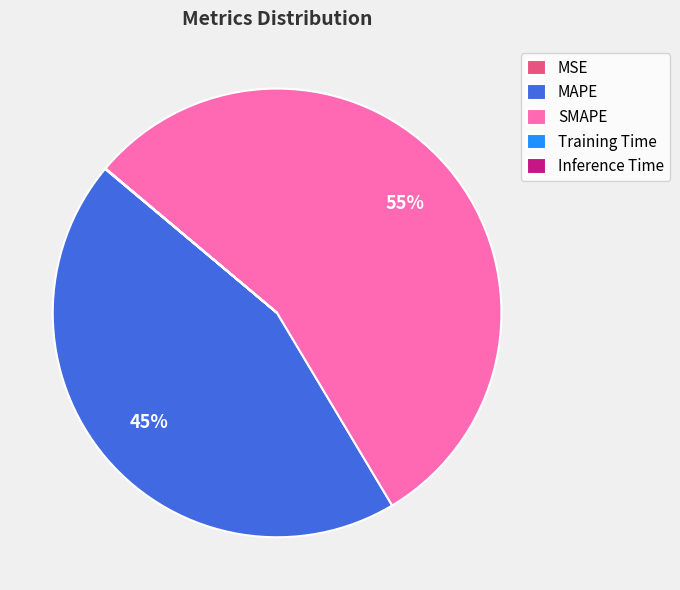

Does SMAPE represent more than half of the total?

Yes